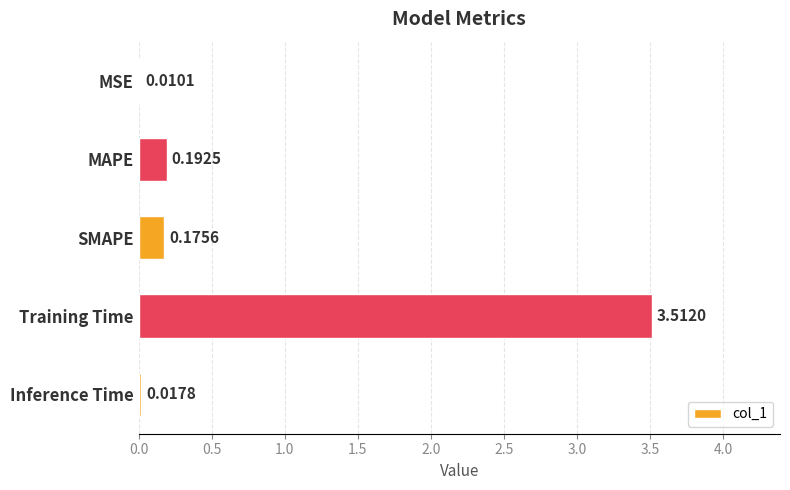

At which label is the value closest to 1?

MAPE